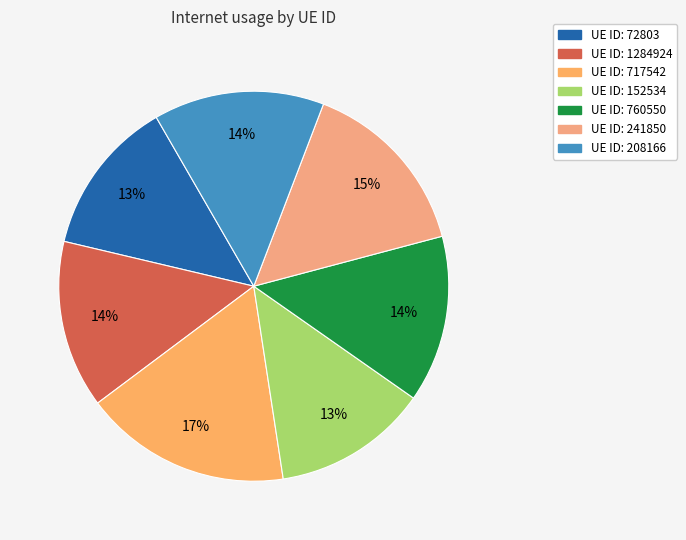

Which category has the biggest portion of the pie?

717542